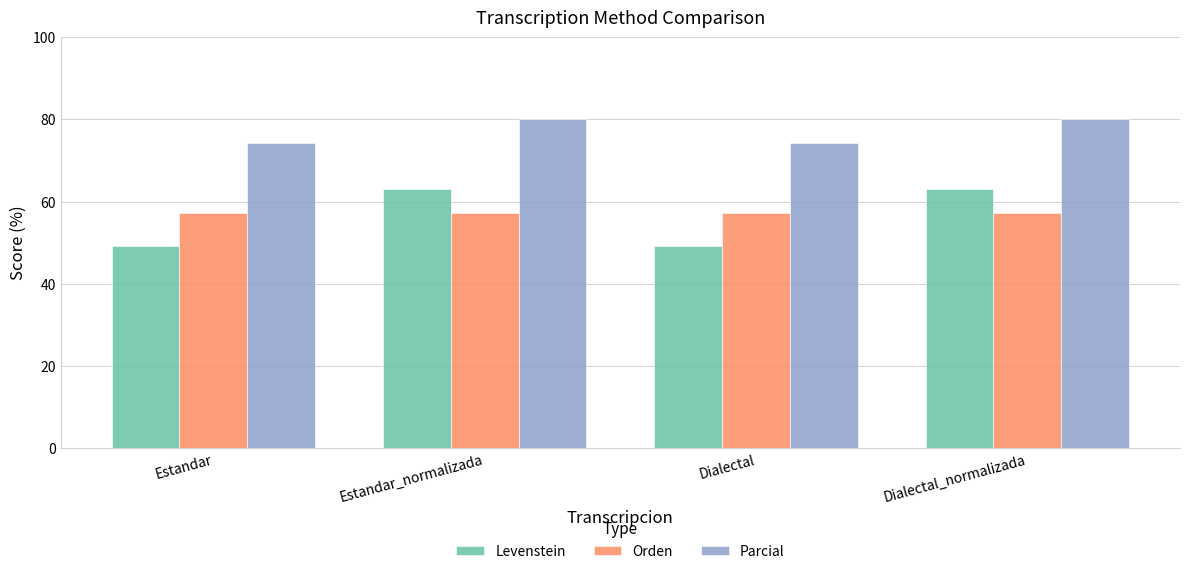

Is it true that Parcial equals 80.0 at Estandar_normalizada?

True